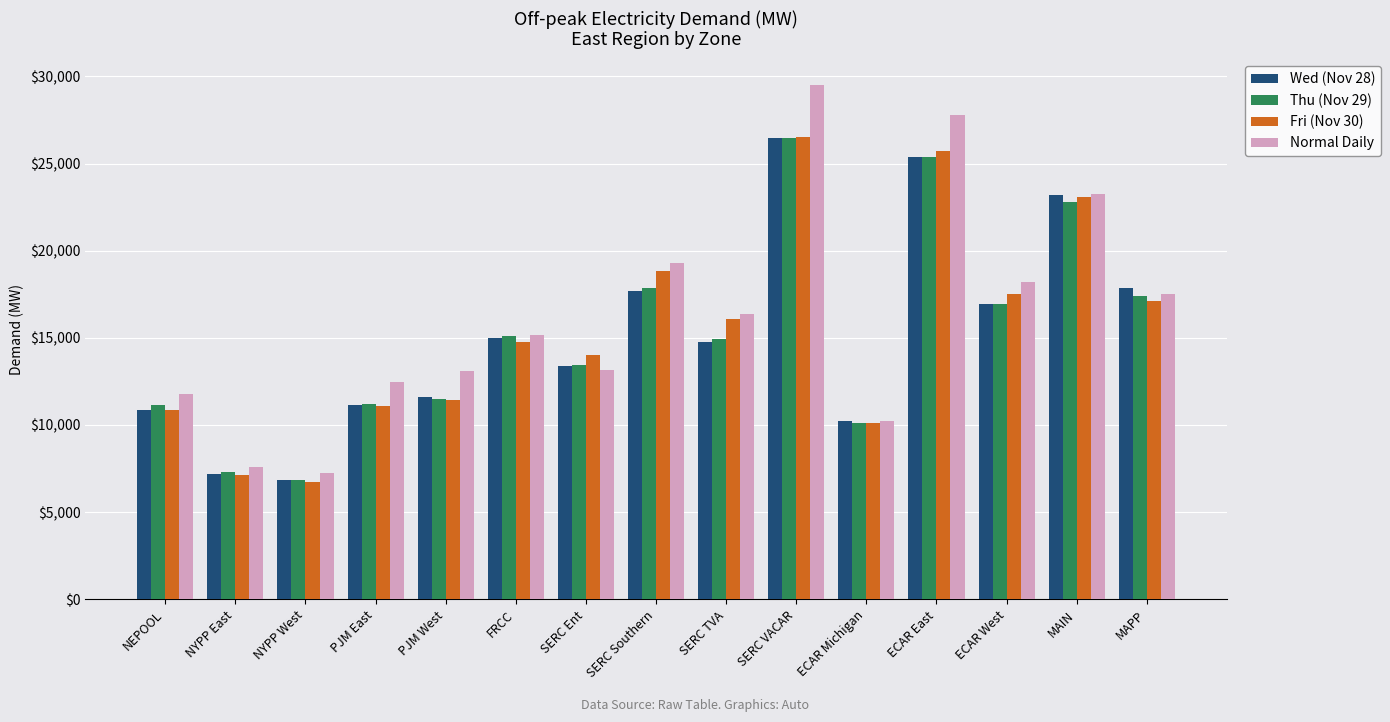

What is the label of the 4th bar from the right?

ECAR East